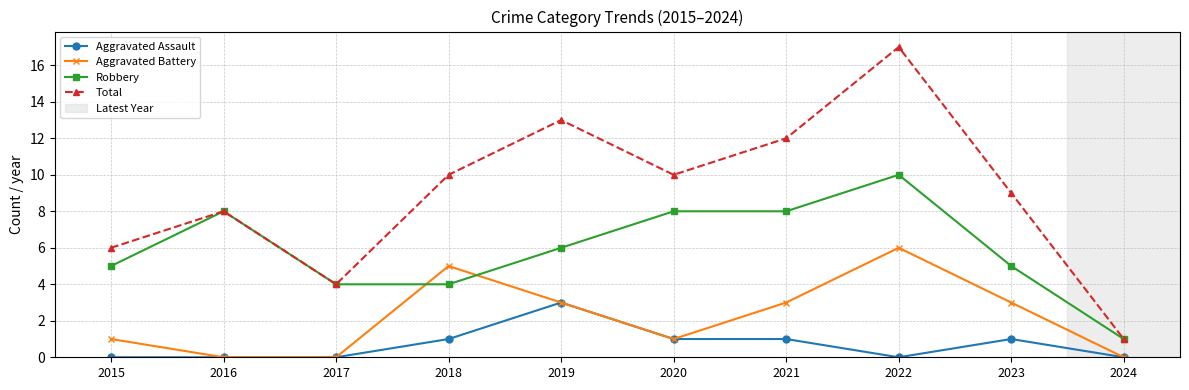

Reading left to right, extract all data points from this chart.

Aggravated Assault: 0	0	0	1	3	1	1	0	1	0
Aggravated Battery: 1	0	0	5	3	1	3	6	3	0
Robbery: 5	8	4	4	6	8	8	10	5	1
Total: 6	8	4	10	13	10	12	17	9	1